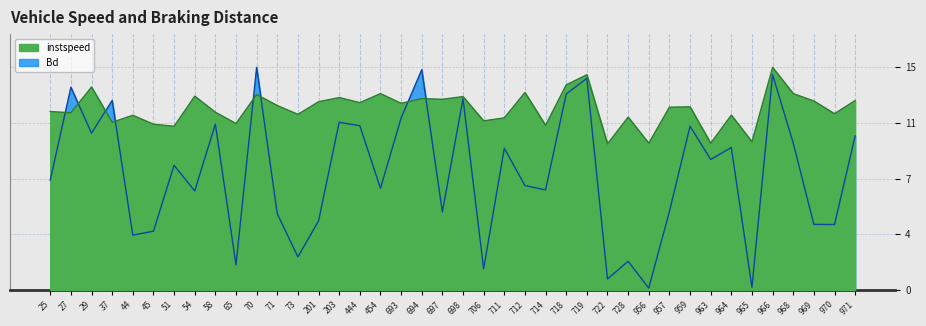

Which series has the widest spread of values?

Bd